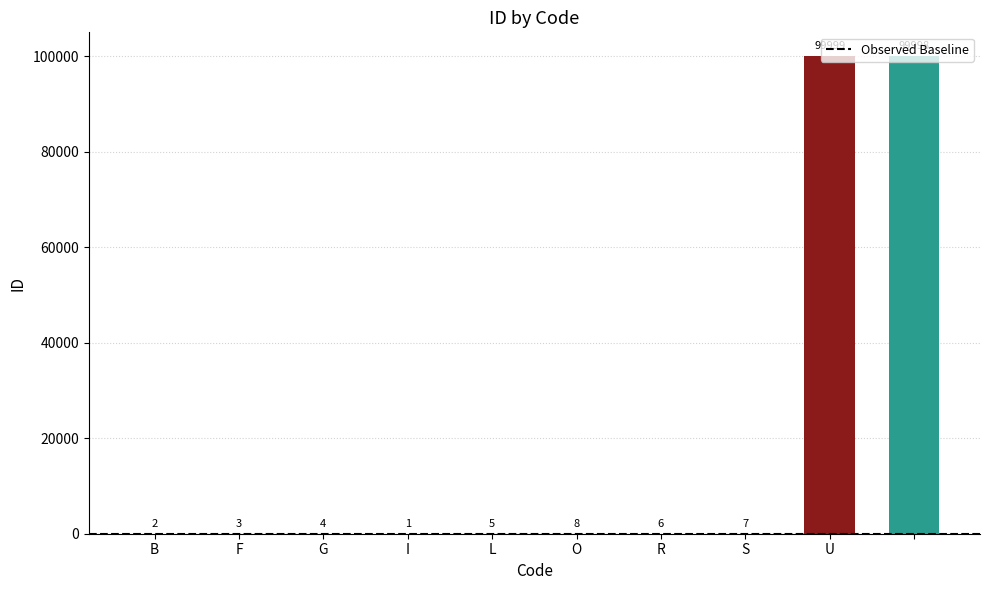

What is the sum of all values?

200033